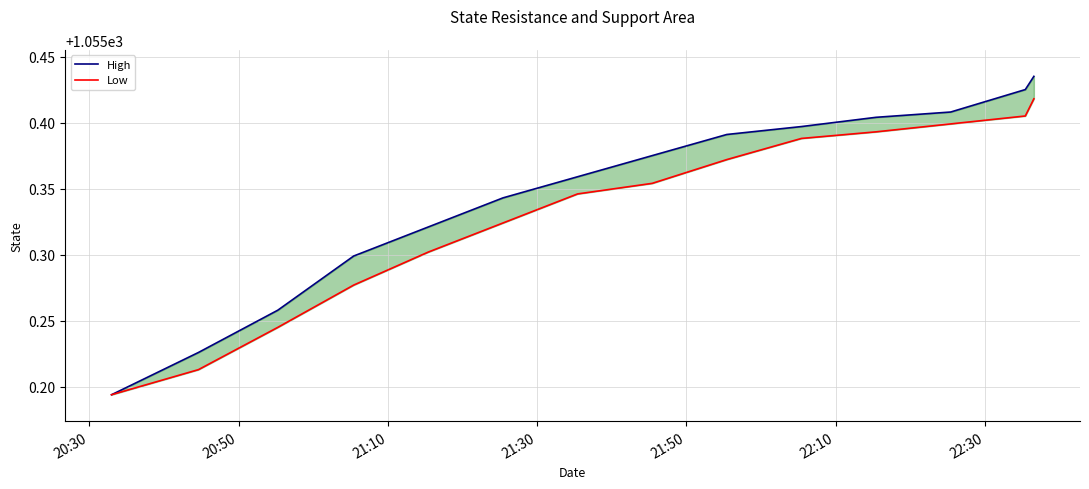

Which series has the largest range (max minus min)?

High